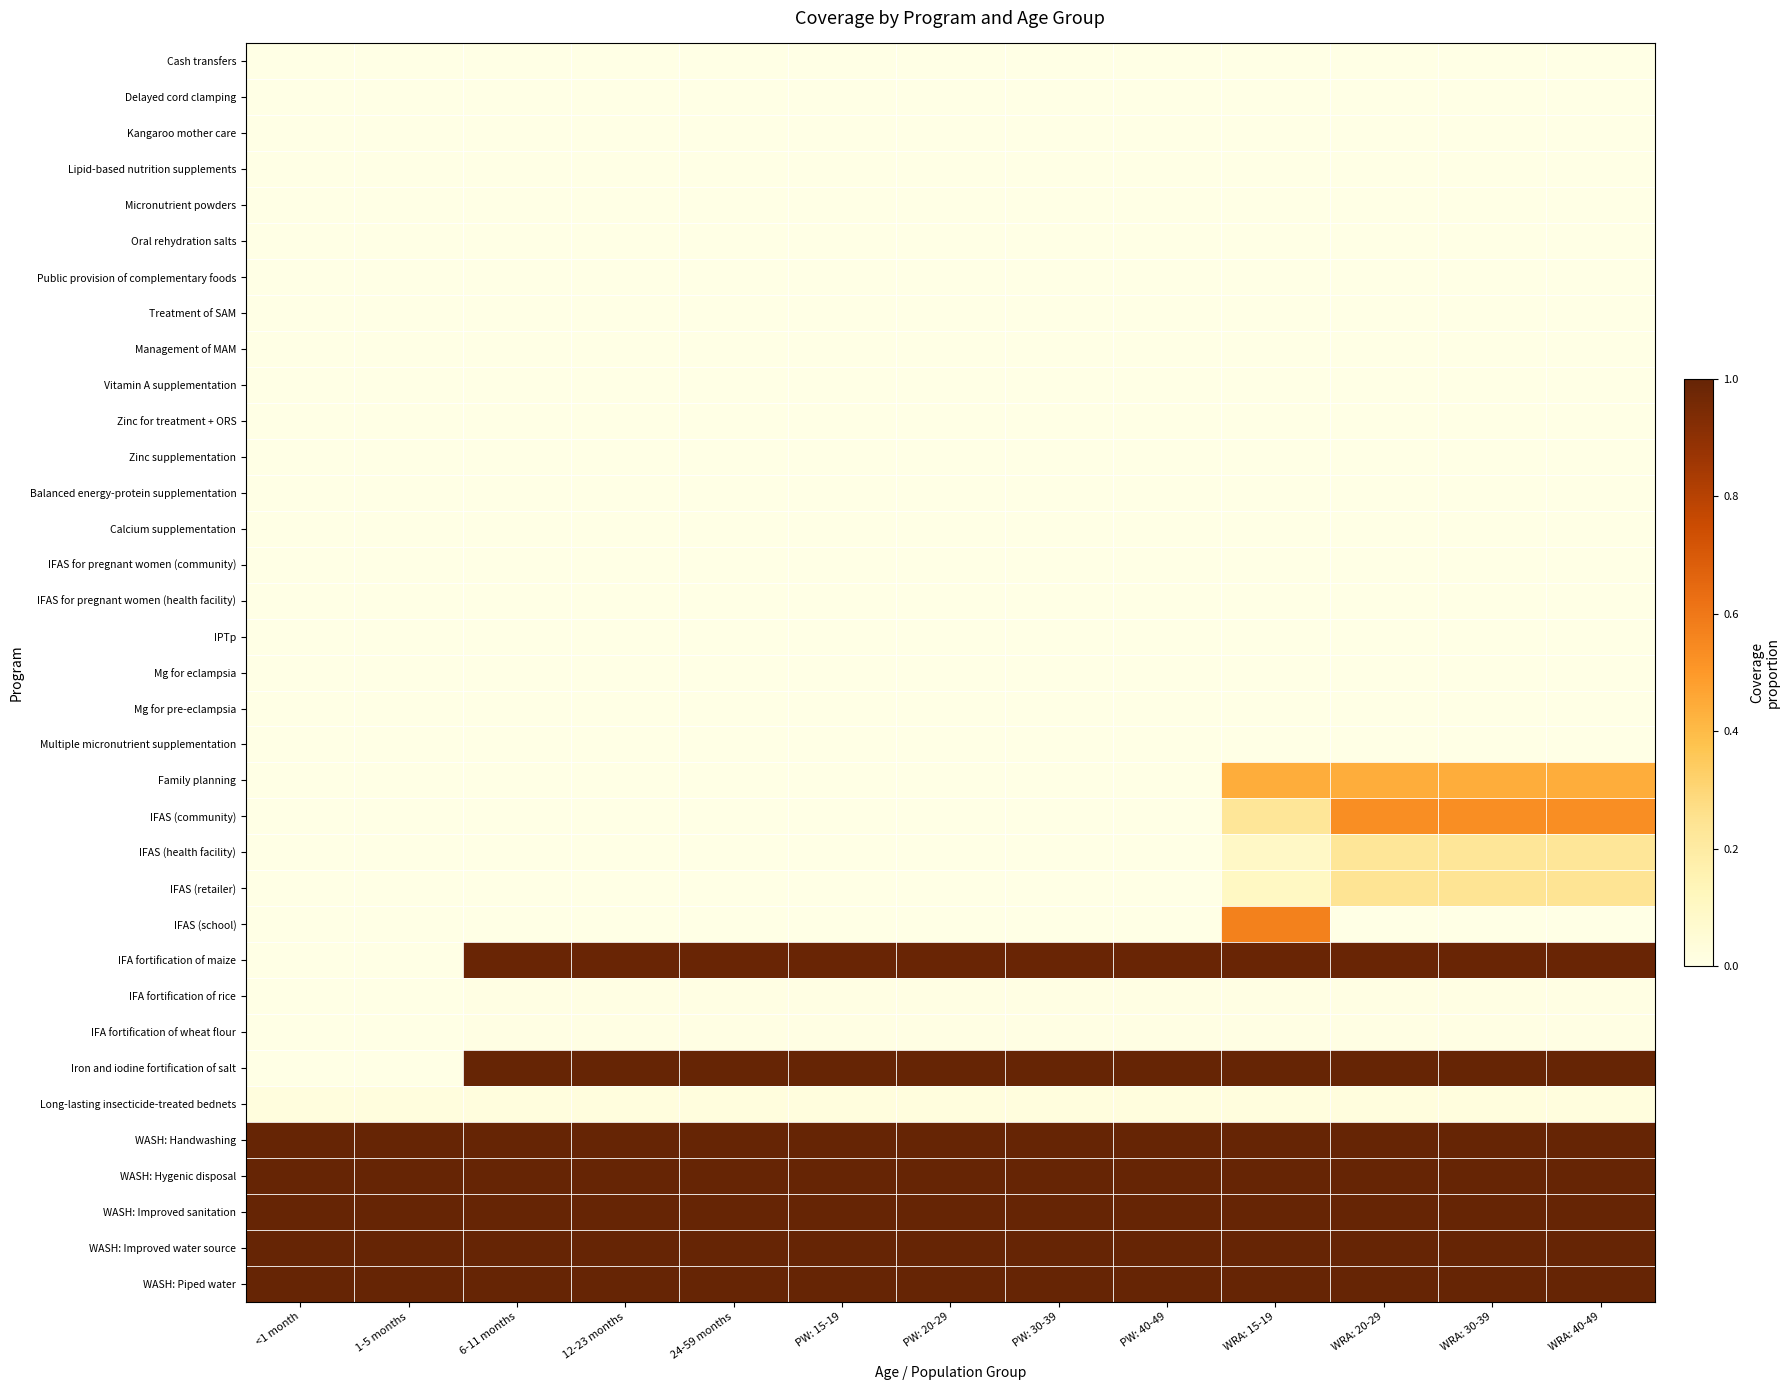

Which has a higher value, WRA: 20-29 or <1 month?

WRA: 20-29